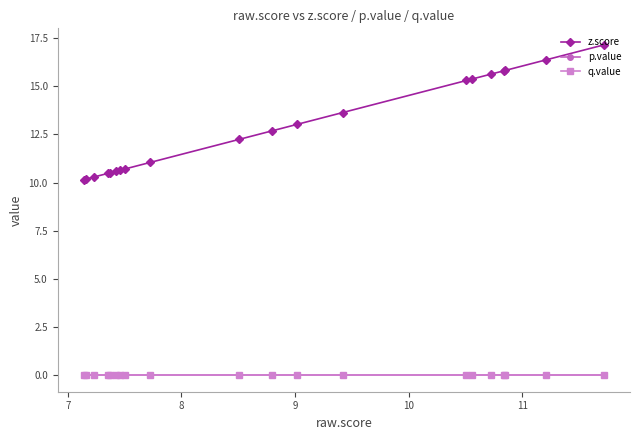

Does the chart have visible grid lines?

No